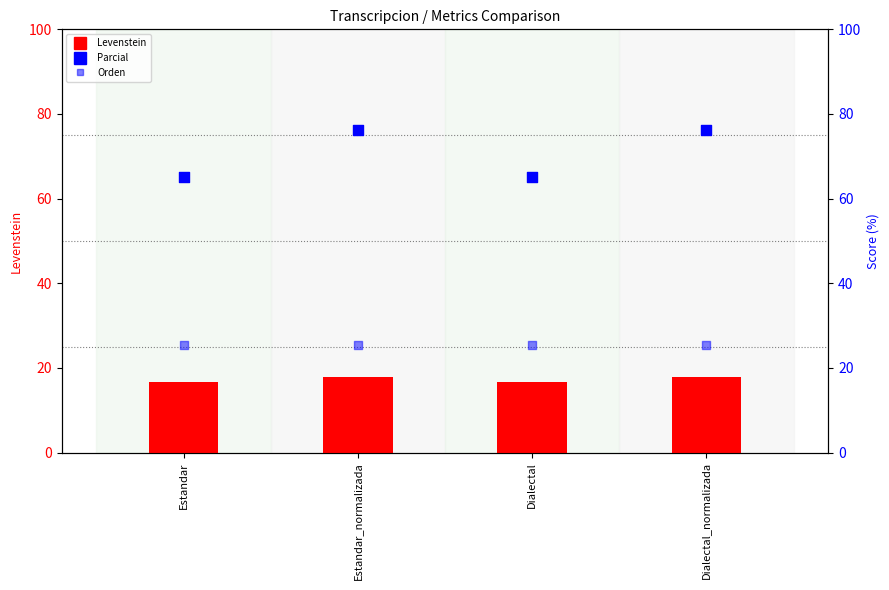

What are all the series names shown in the legend?

Levenstein, Parcial, Orden